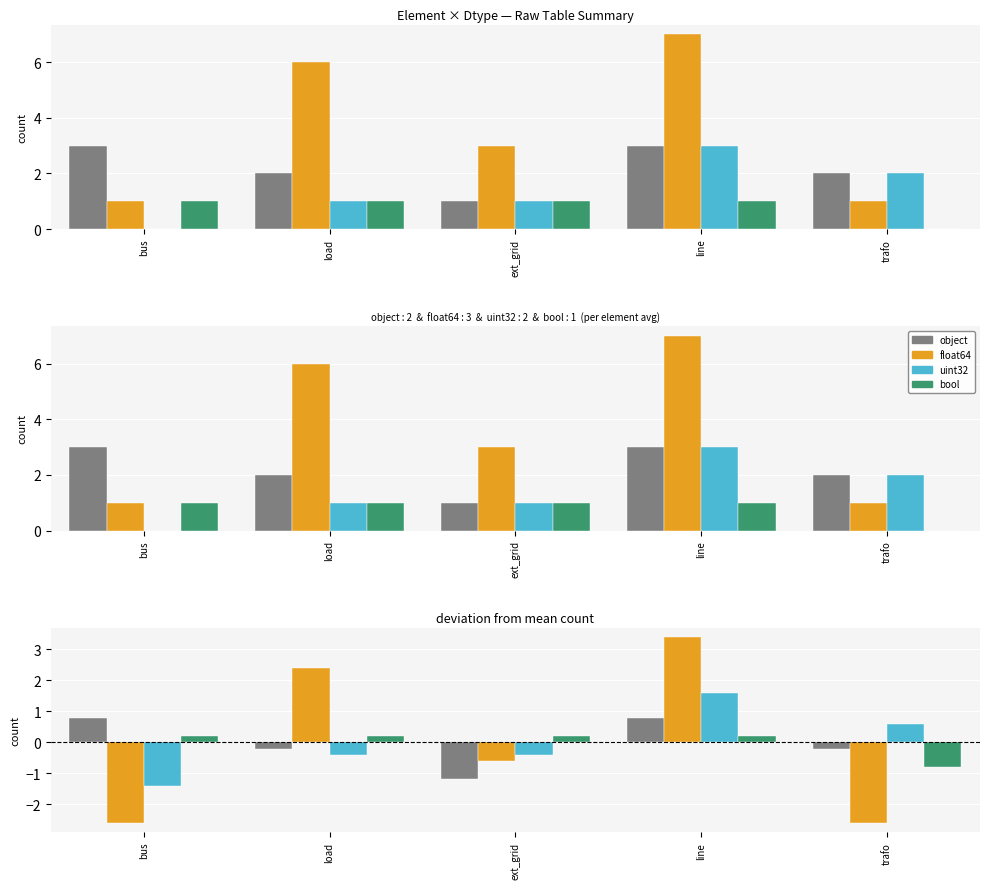

How many values in float64 are below zero?

3